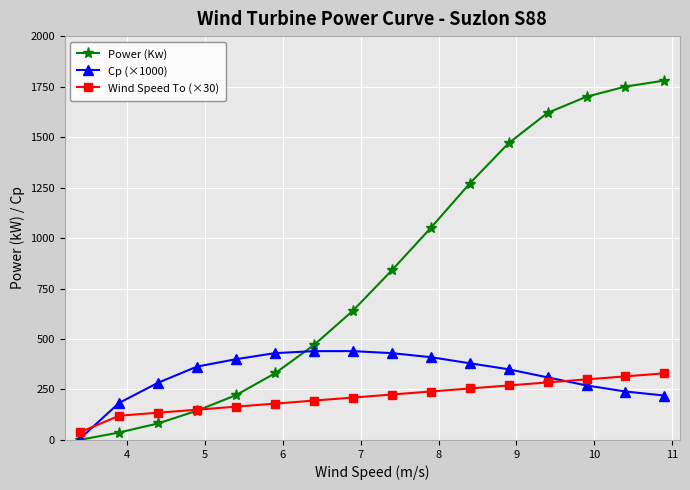

What is the value of the Wind Speed To (×30) point at the 16th from the left?

330.0